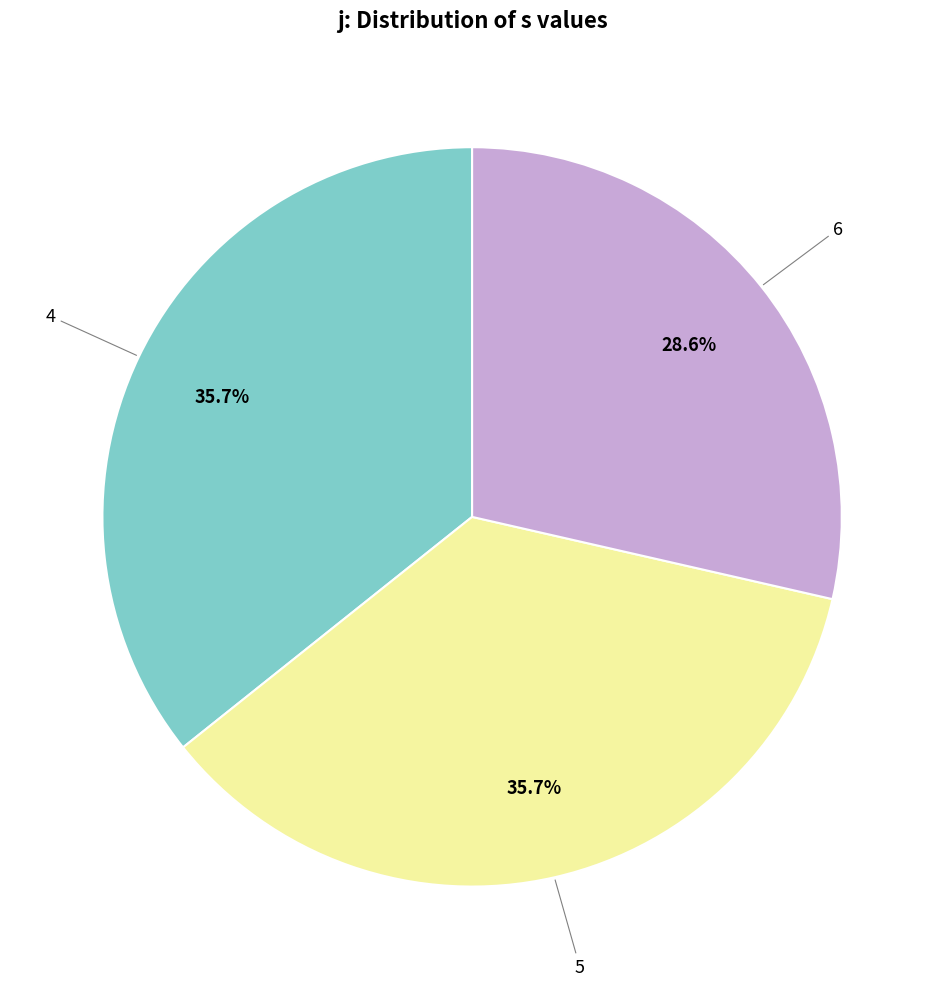

Does any single category account for the majority?

No